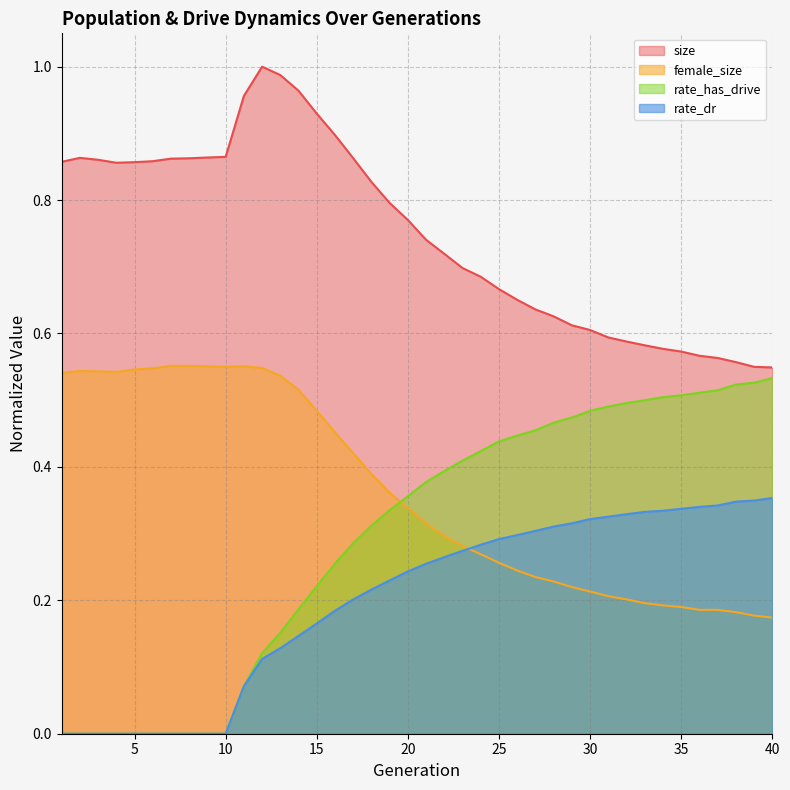

At which label is rate_dr closest to 0?

1